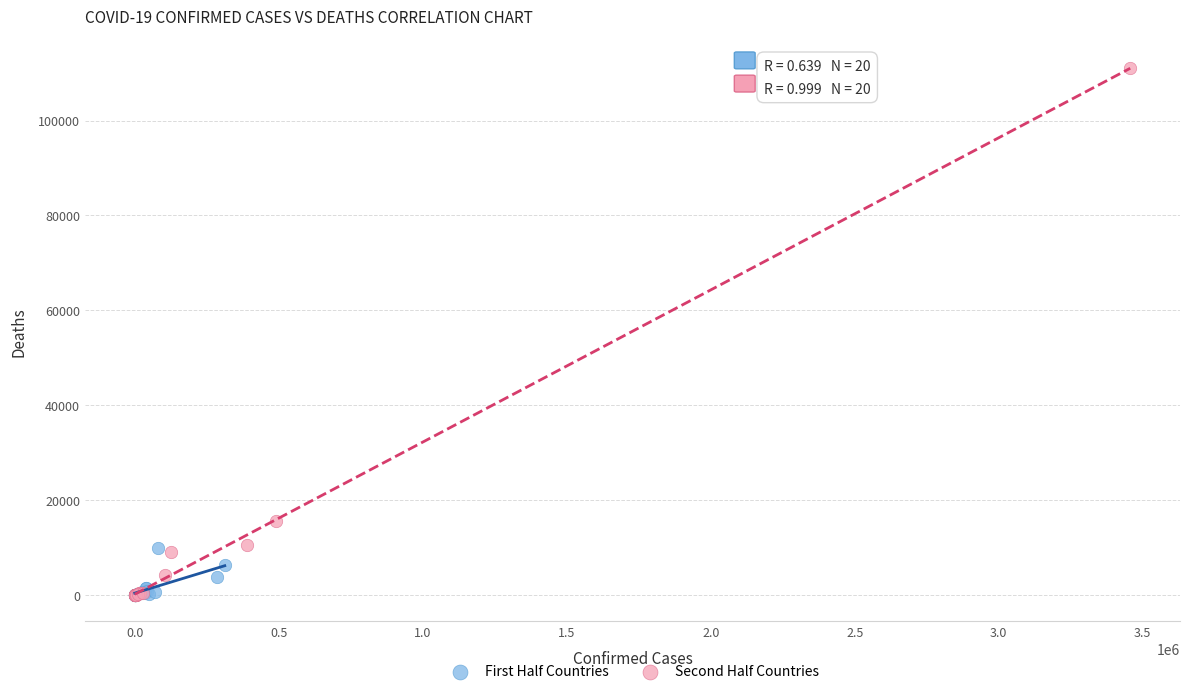

Which series has the widest spread of Y values?

Second Half Countries